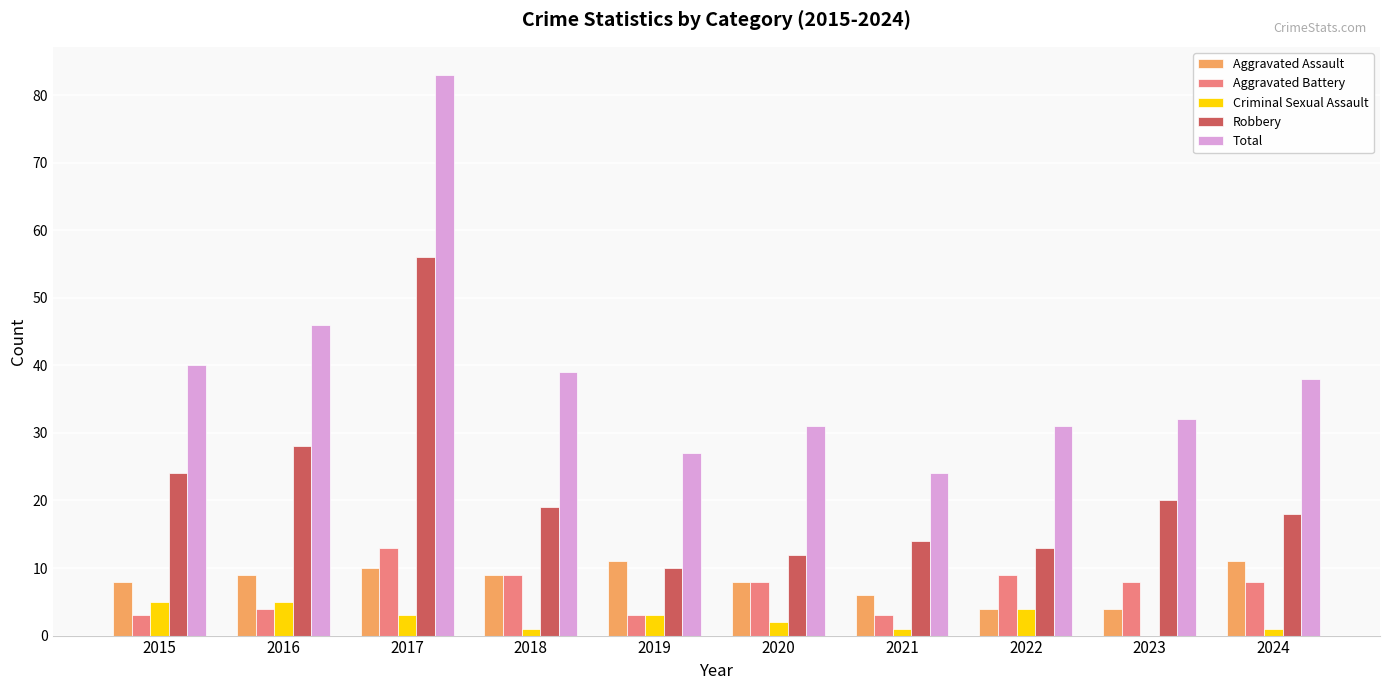

At which label does Total first exceed 38?

2015